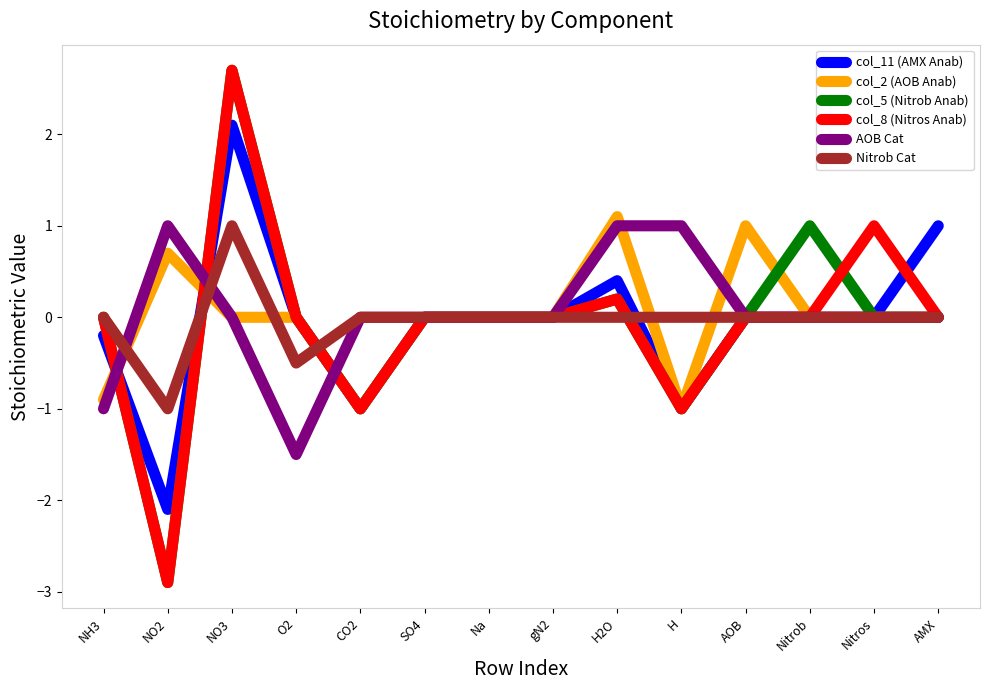

What is the minimum value shown in the chart?

-2.9